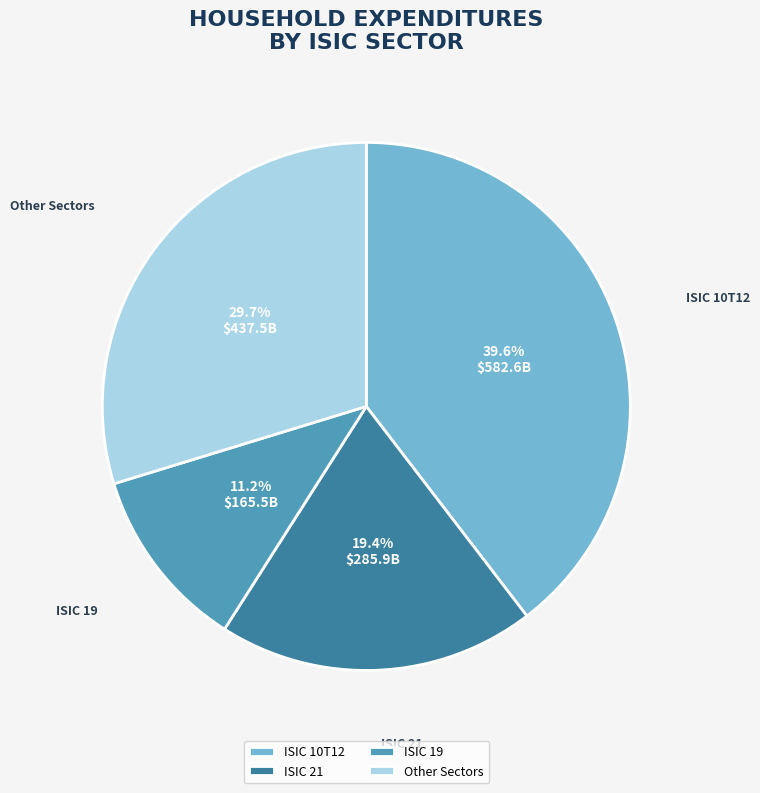

Does any single category account for the majority?

No